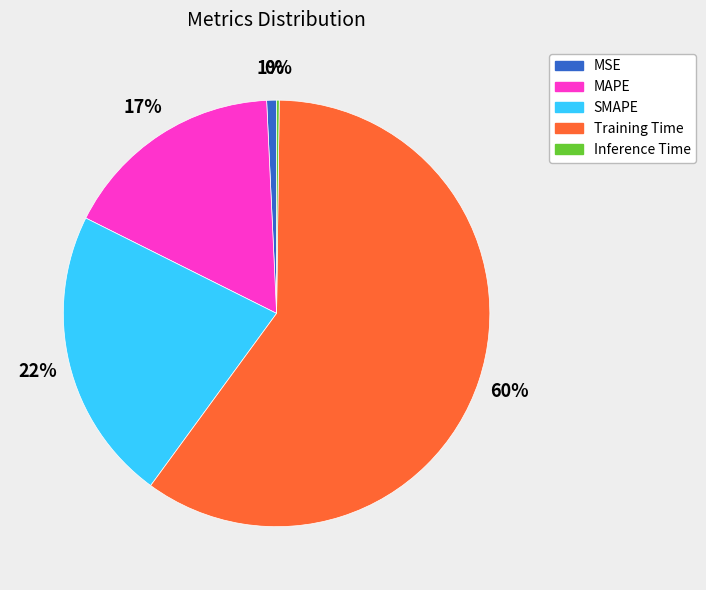

Which slice represents more than half of the pie?

Training Time